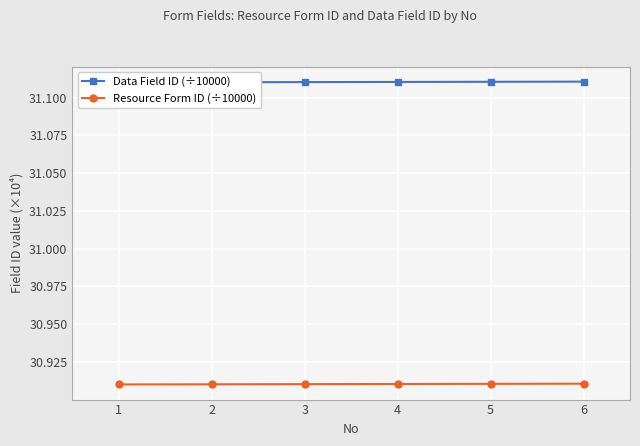

Where is Resource Form ID (÷10000) nearest to the value 30?

1